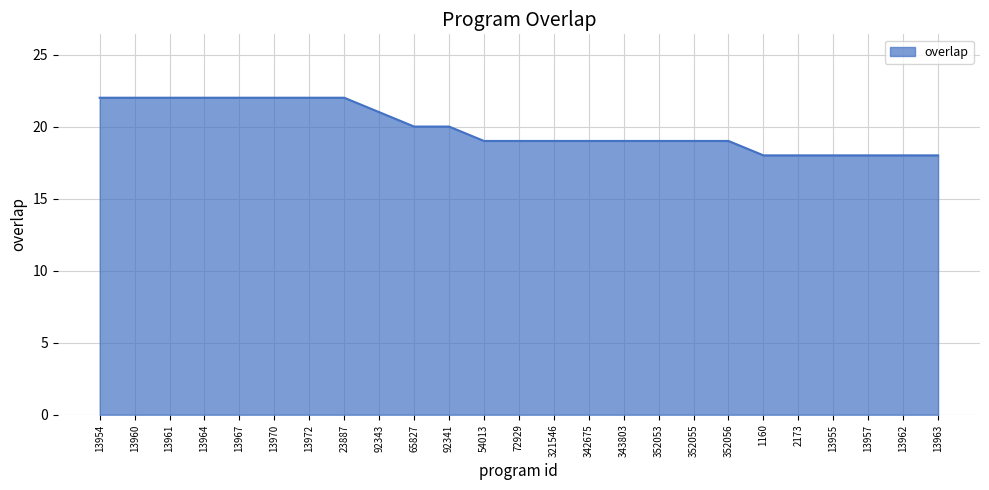

What is the maximum value shown in the chart?

22